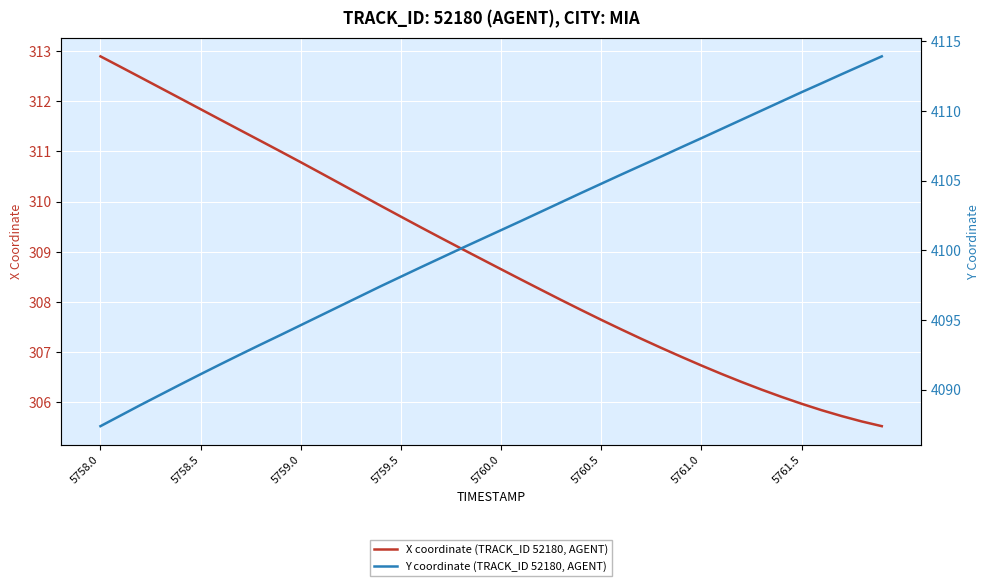

What is the lowest value of the X coordinate (TRACK_ID 52180, AGENT) series?

305.5